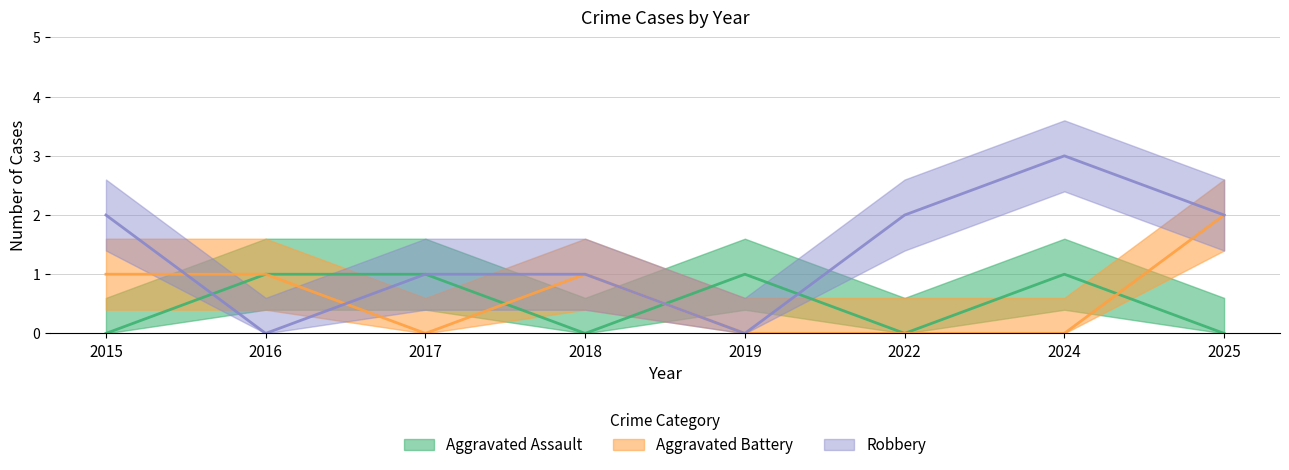

What is the difference between the maximum and minimum values in the Aggravated Assault series?

1